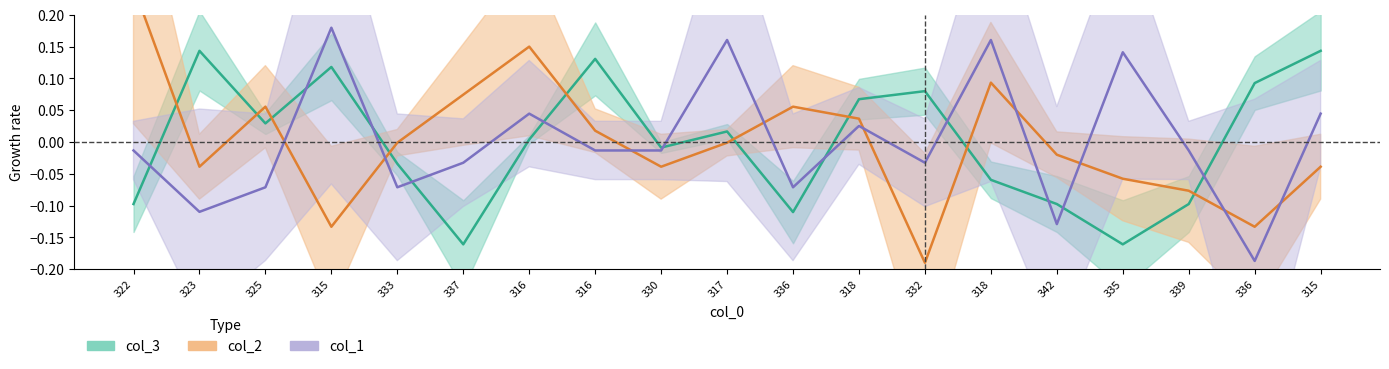

Rank the series by their maximum value, from lowest to highest.

col_3, col_1, col_2